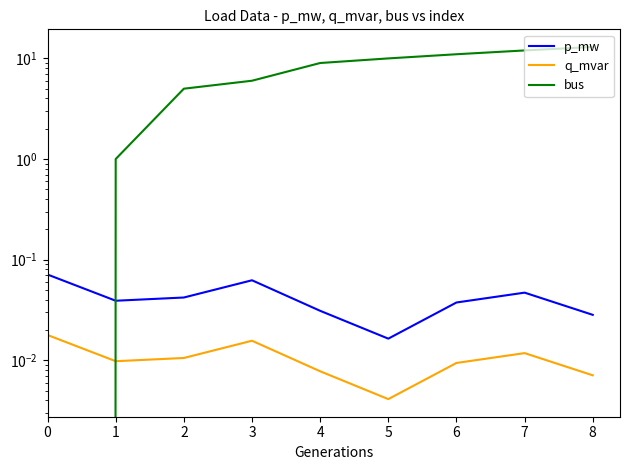

In p_mw, how many points are lower than both neighbors (excluding endpoints)?

2